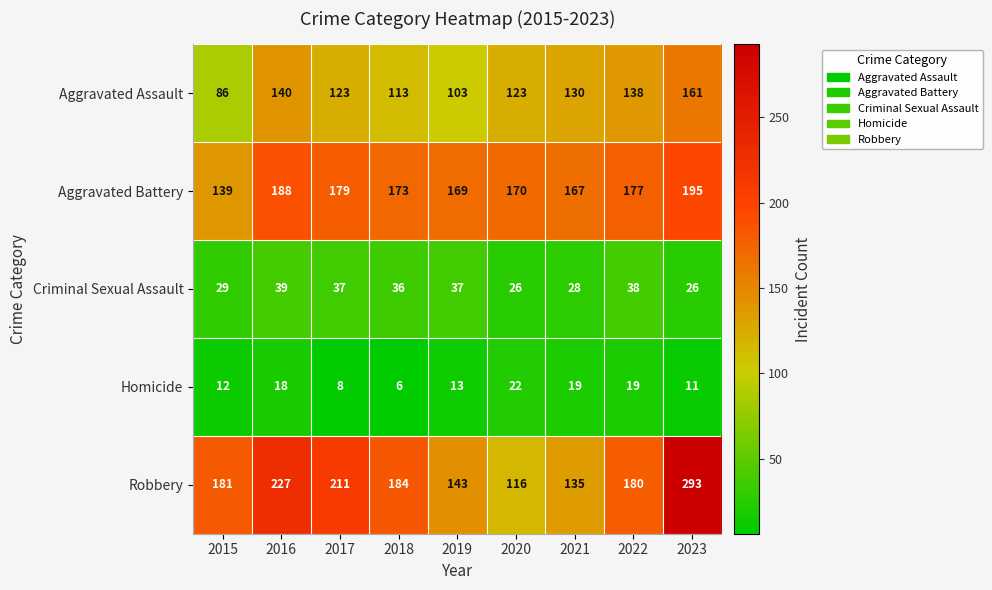

Which series changed the most between 2018 and 2020?

Robbery